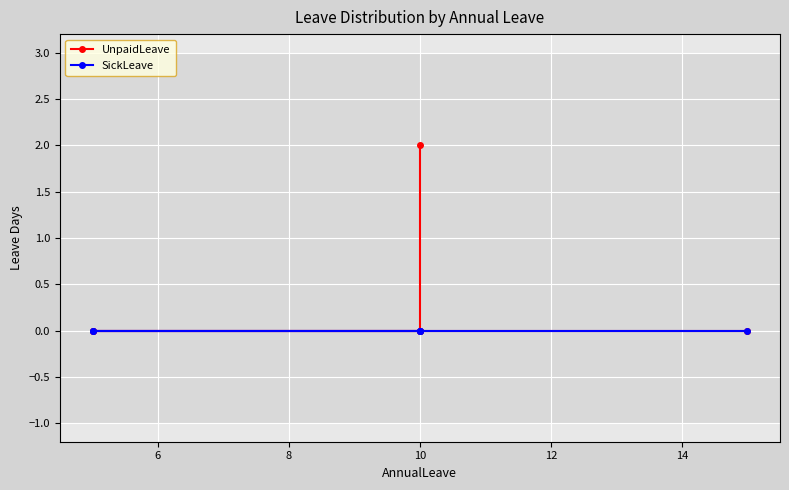

What is the sum of all UnpaidLeave values?

2